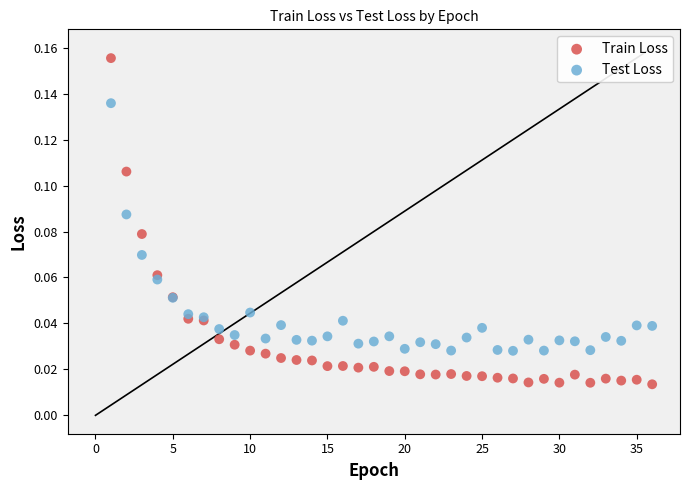

What are all the series names shown in the legend?

Train Loss, Test Loss